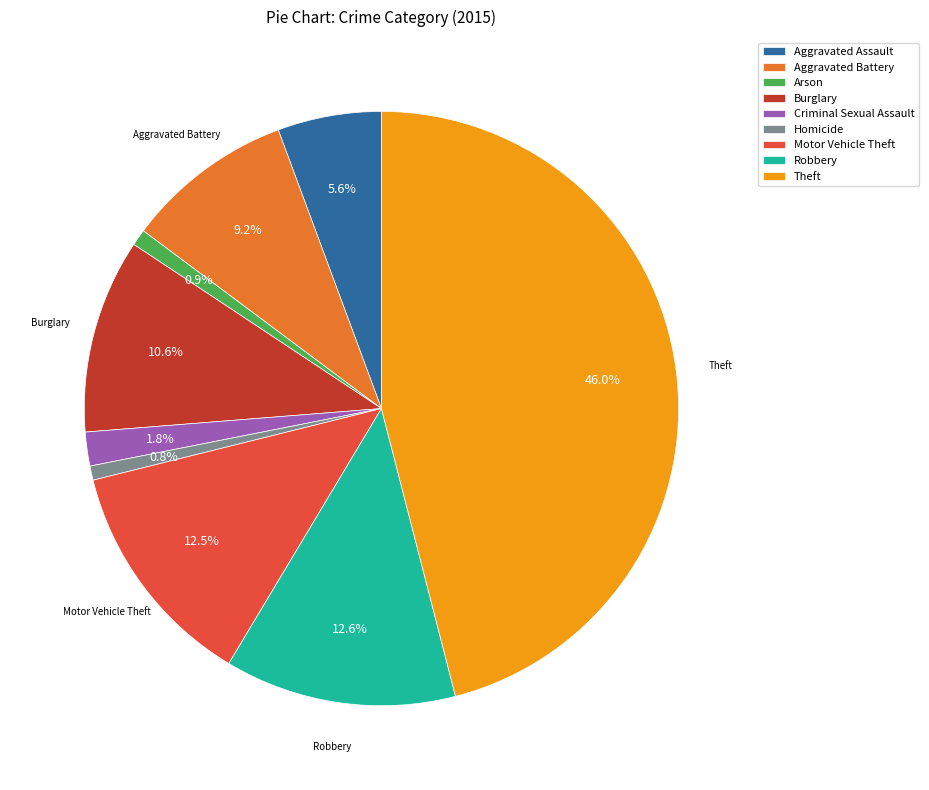

Which has a higher value, Aggravated Assault or Motor Vehicle Theft?

Motor Vehicle Theft